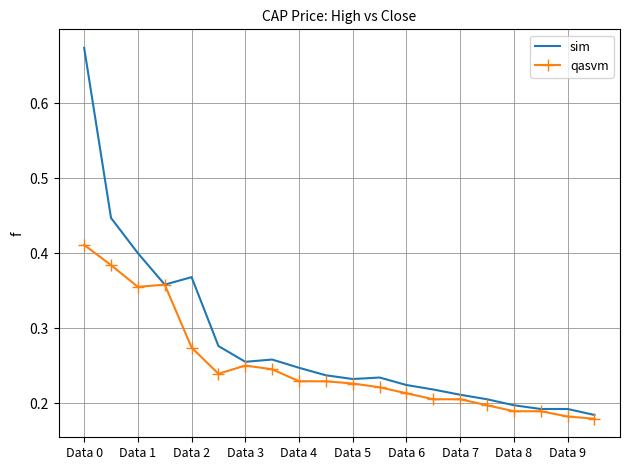

Which series has the largest range (max minus min)?

sim